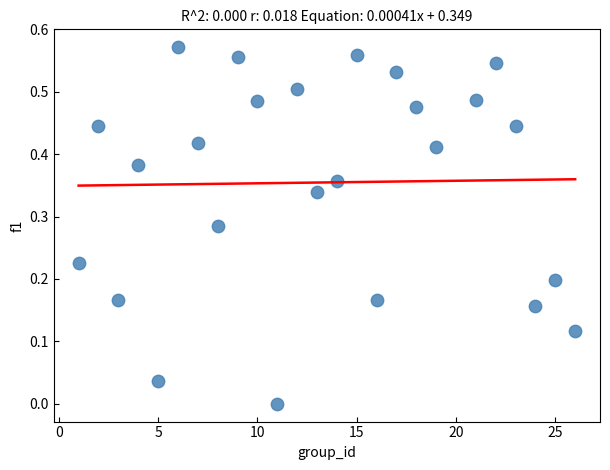

What is the range of X values (max minus min)?

25.0